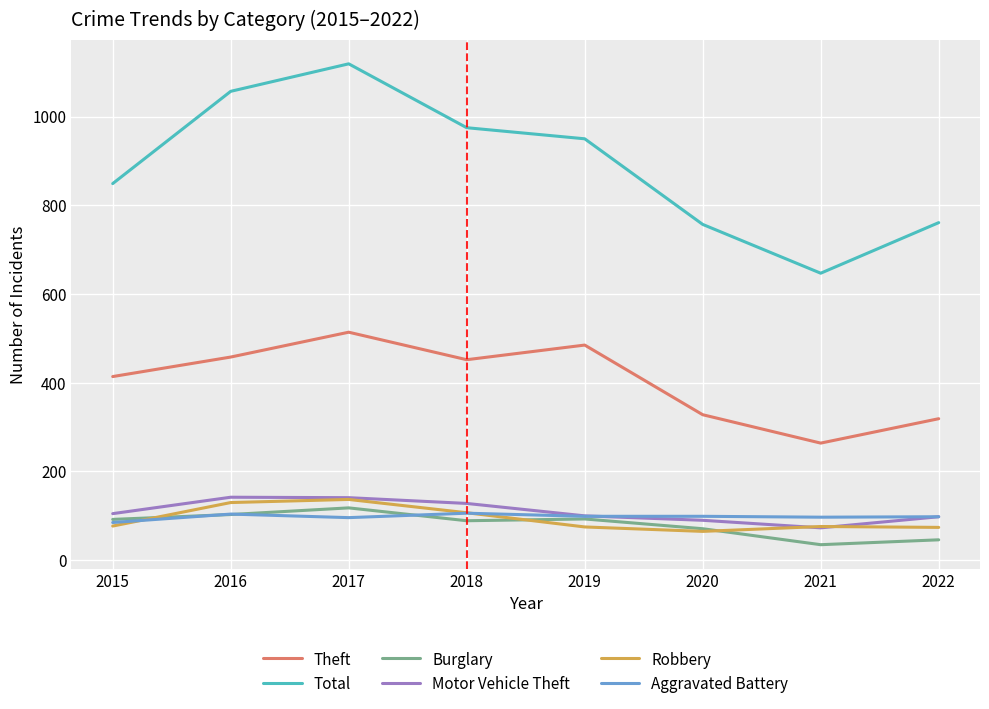

At how many categories does at least one series exceed 375?

8